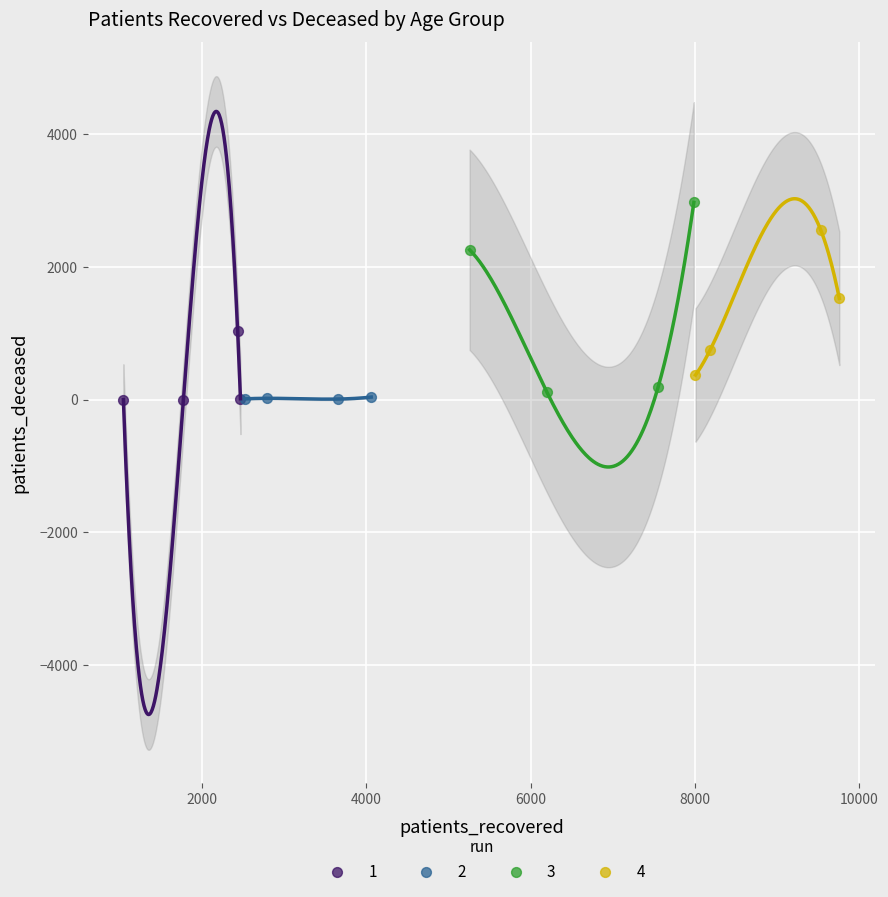

What are all the series names shown in the legend?

1, 2, 3, 4